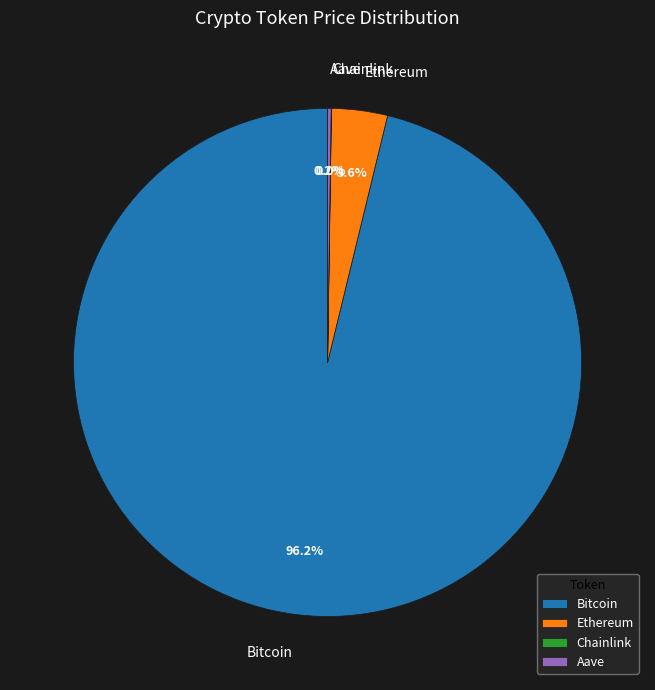

Combined, what portion of the pie is Ethereum and Bitcoin?

99.8%